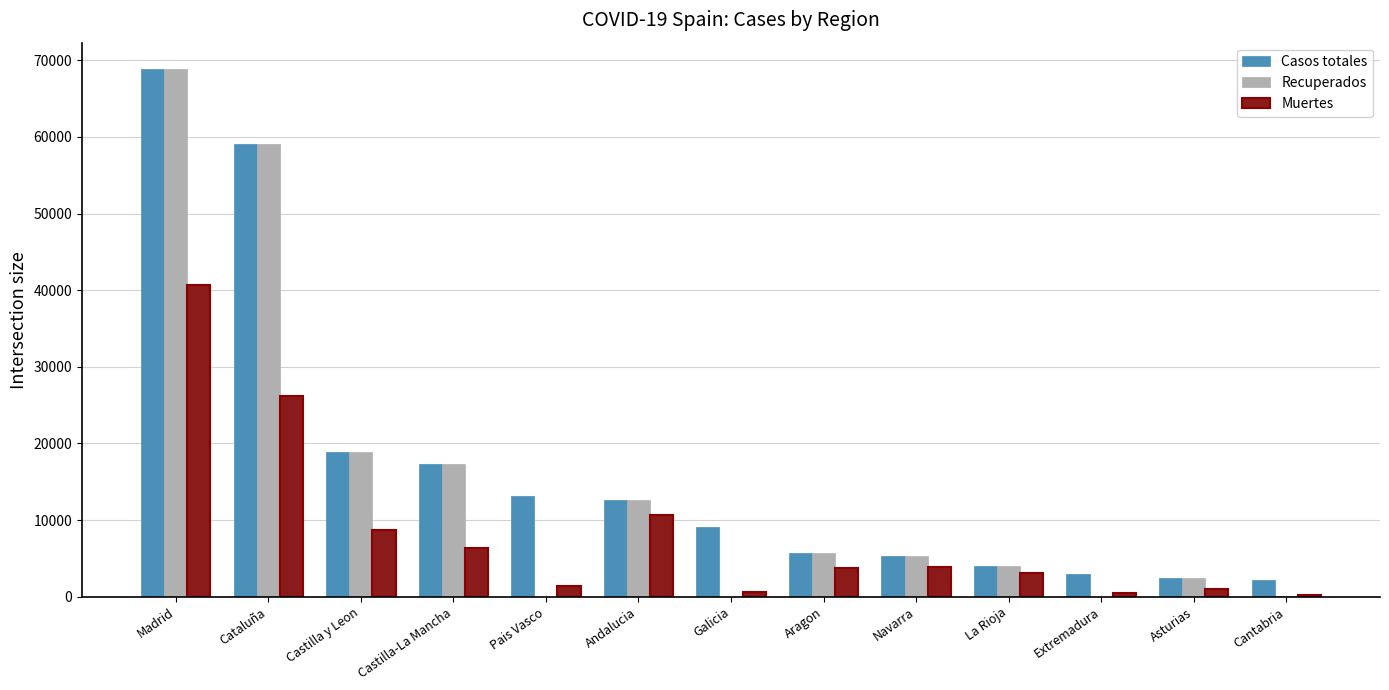

Which label corresponds to the largest value in the chart?

Madrid